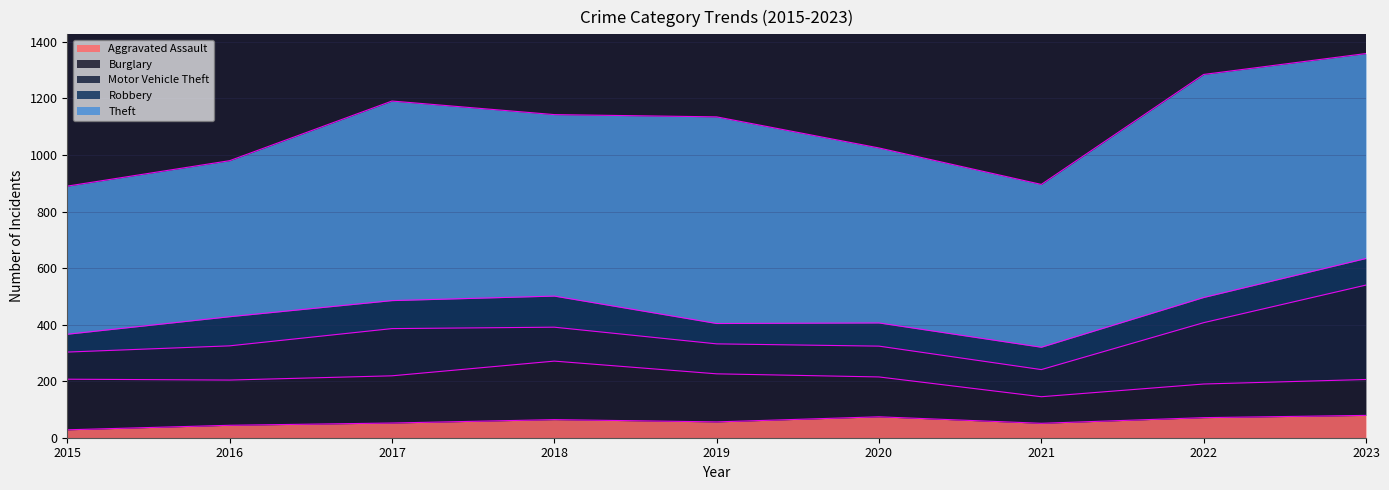

Where is the first local minimum for Robbery?

2017